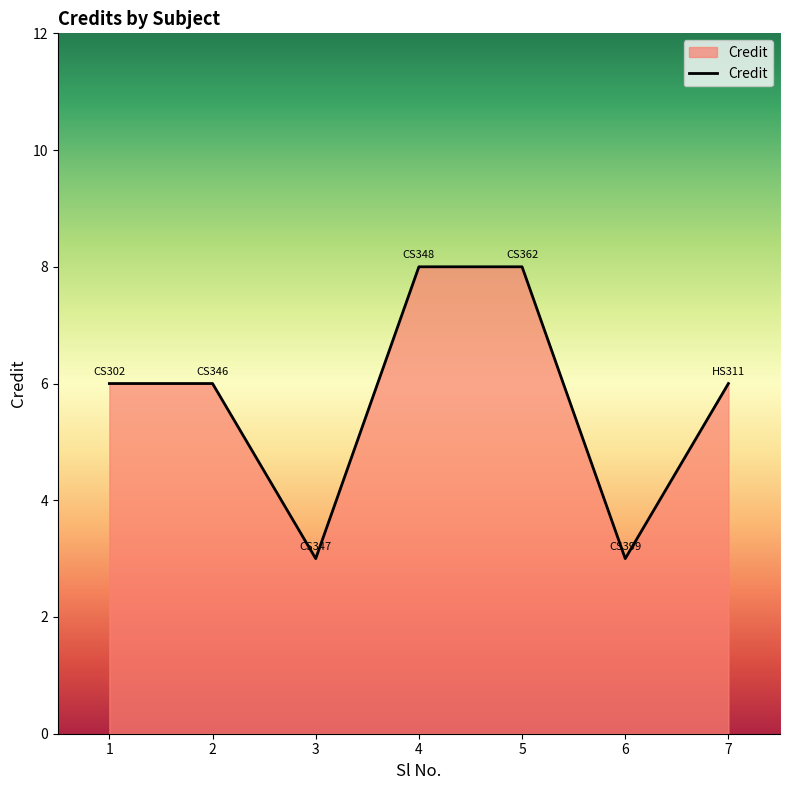

What is the sum of the values at 2 and 7?

12